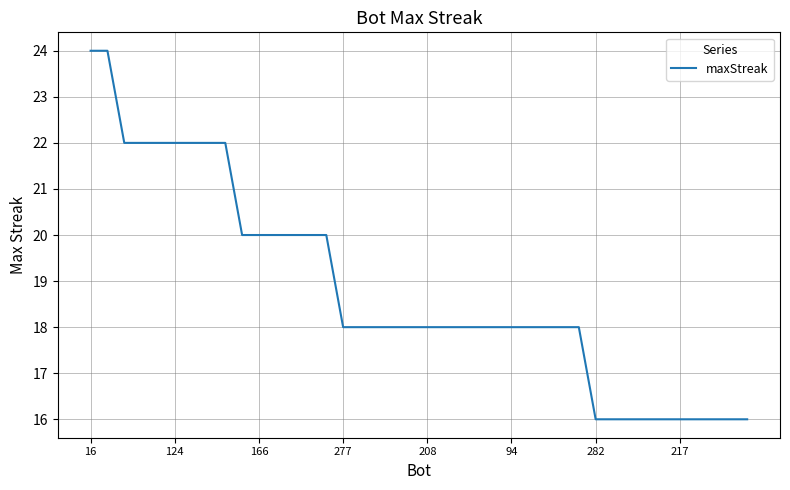

What is the maximum value shown in the chart?

24